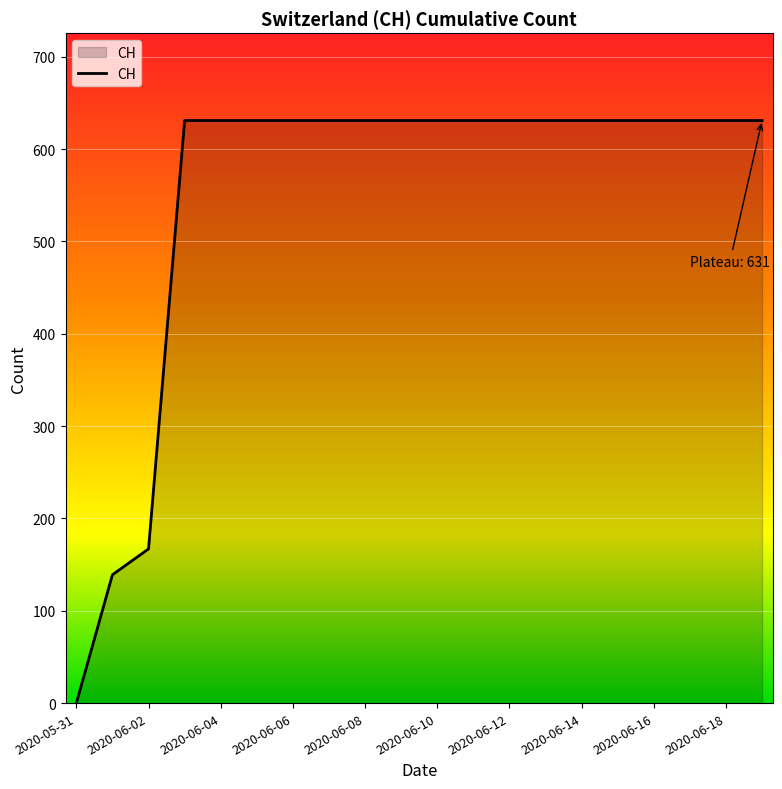

What is the greatest value displayed?

631